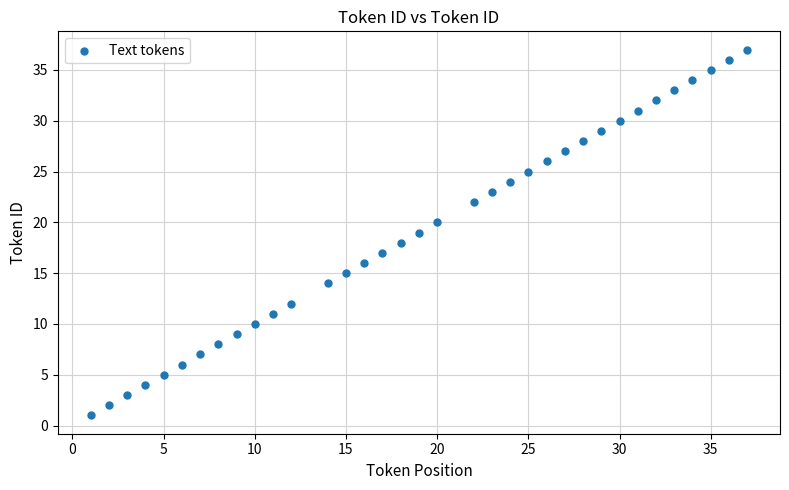

What is the range of X values (max minus min)?

36